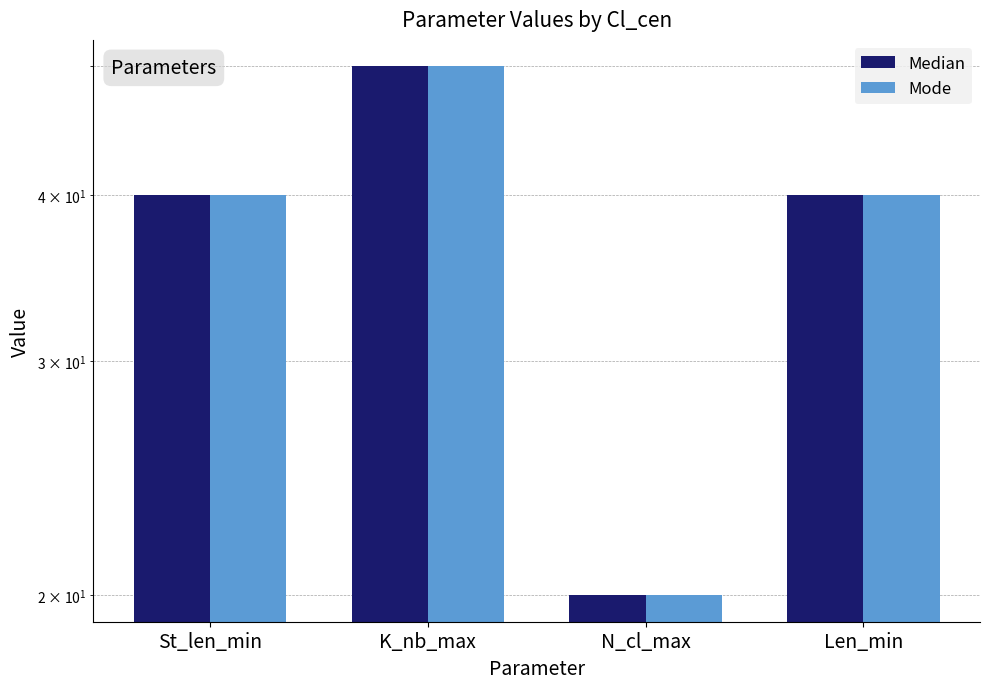

Which category has the highest value in the Median series?

K_nb_max